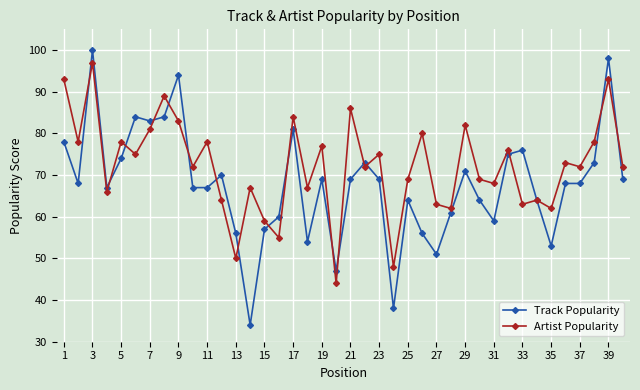

True or false: Artist Popularity and Track Popularity intersect in this chart.

True